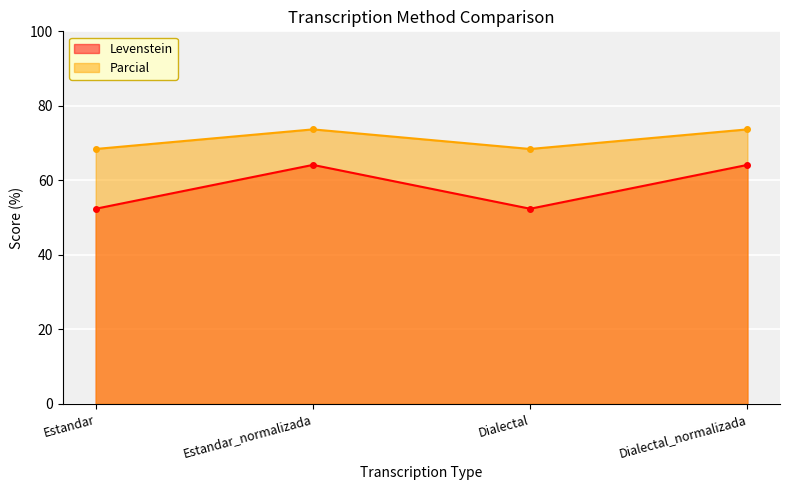

How many distinct data groups are displayed?

2